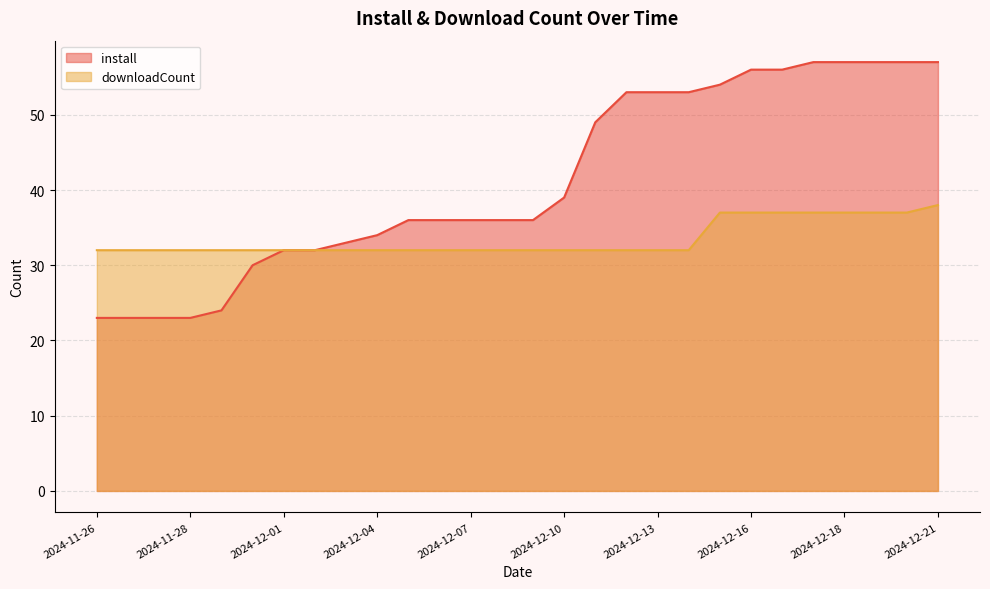

Is the value of downloadCount at 2024-11-29 greater than the value of install at 2024-12-13?

No